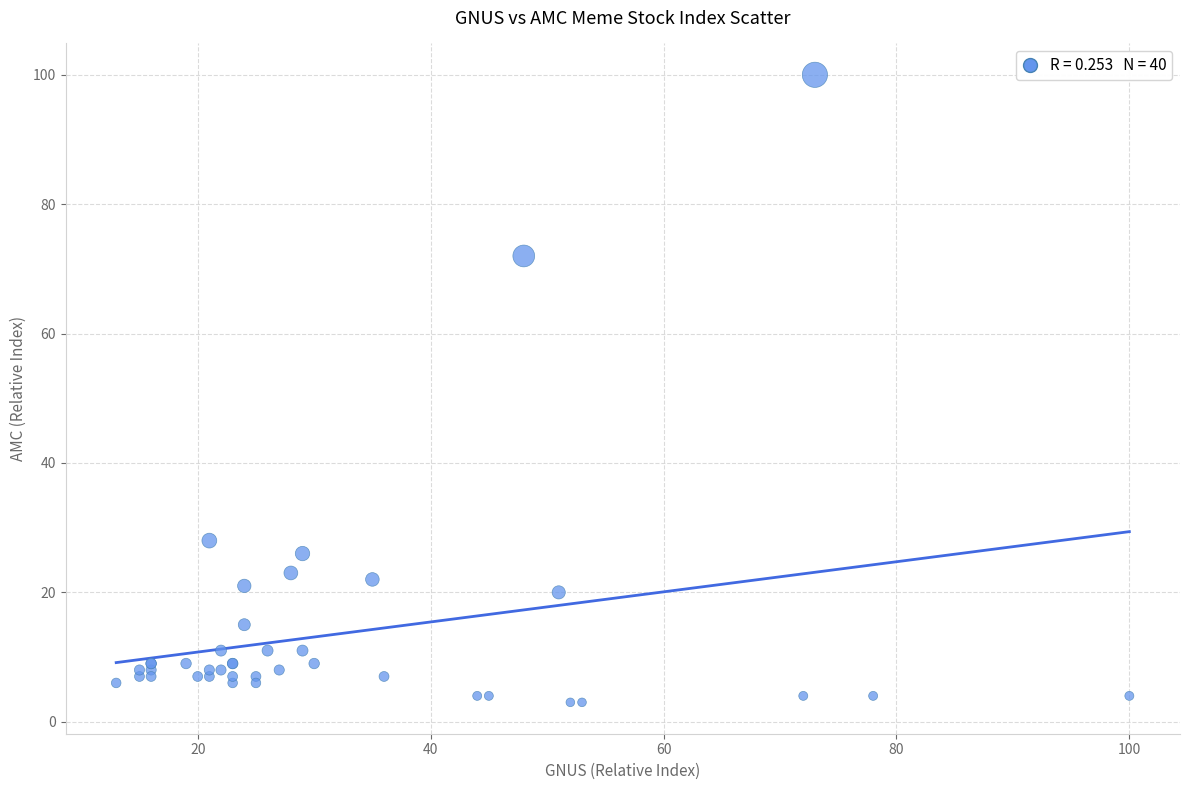

What Y value in the scatter plot is closest to 51?

72